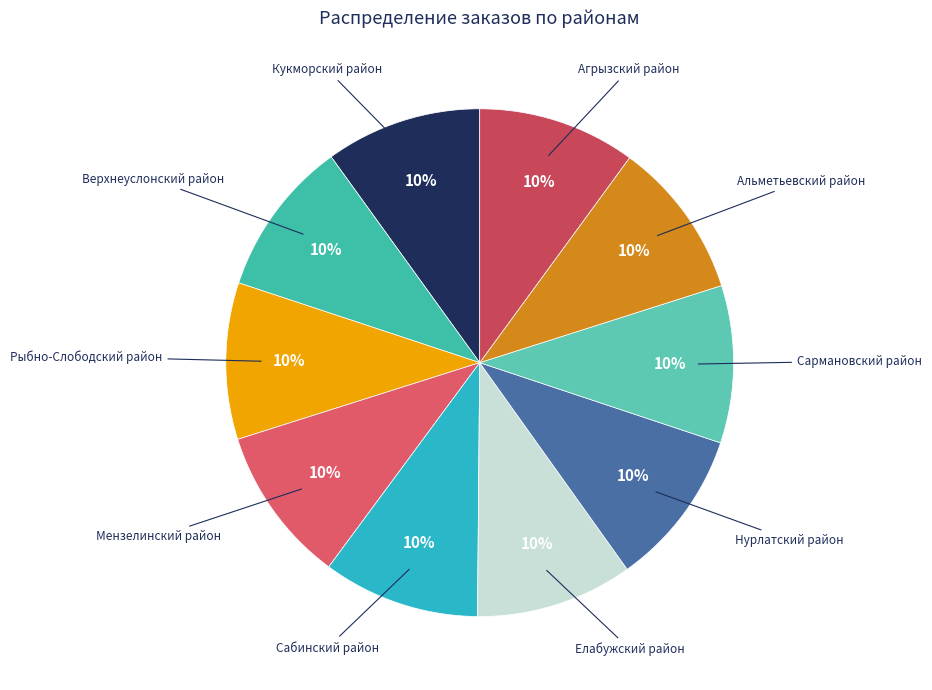

How many slices are in this pie chart?

10